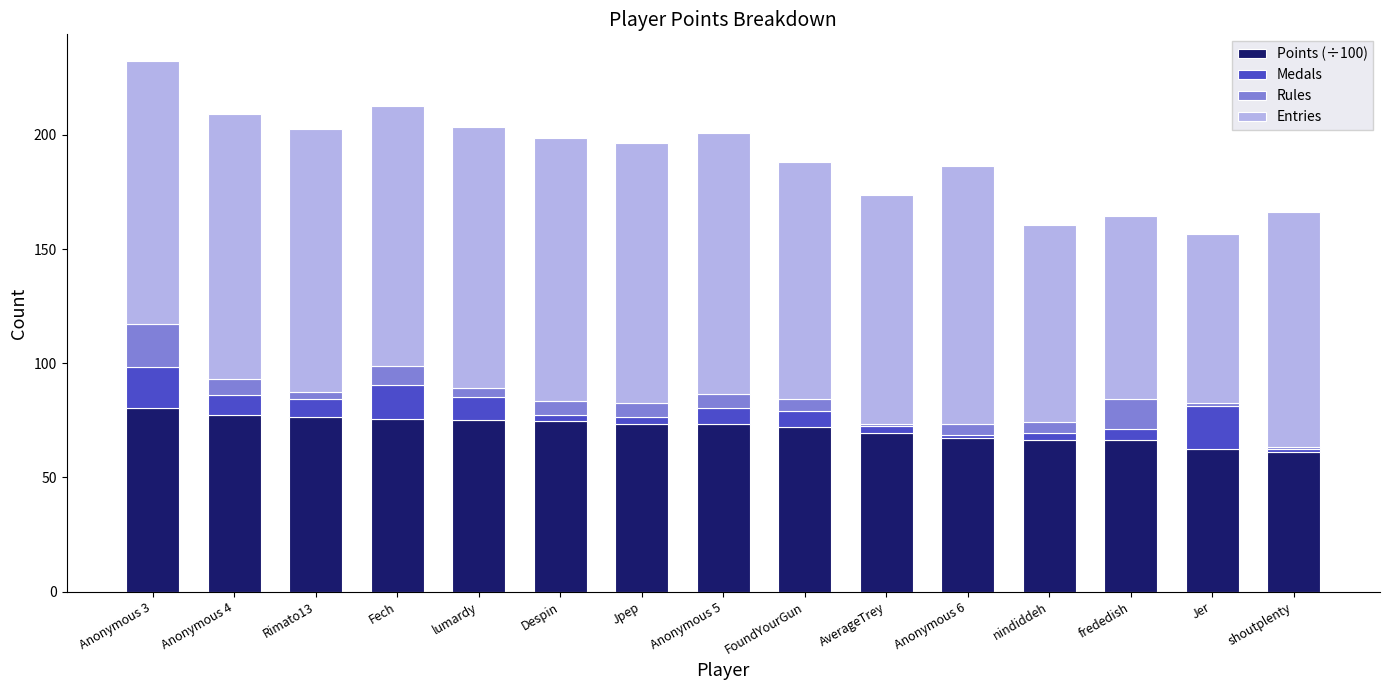

How many data points does each series have?

15